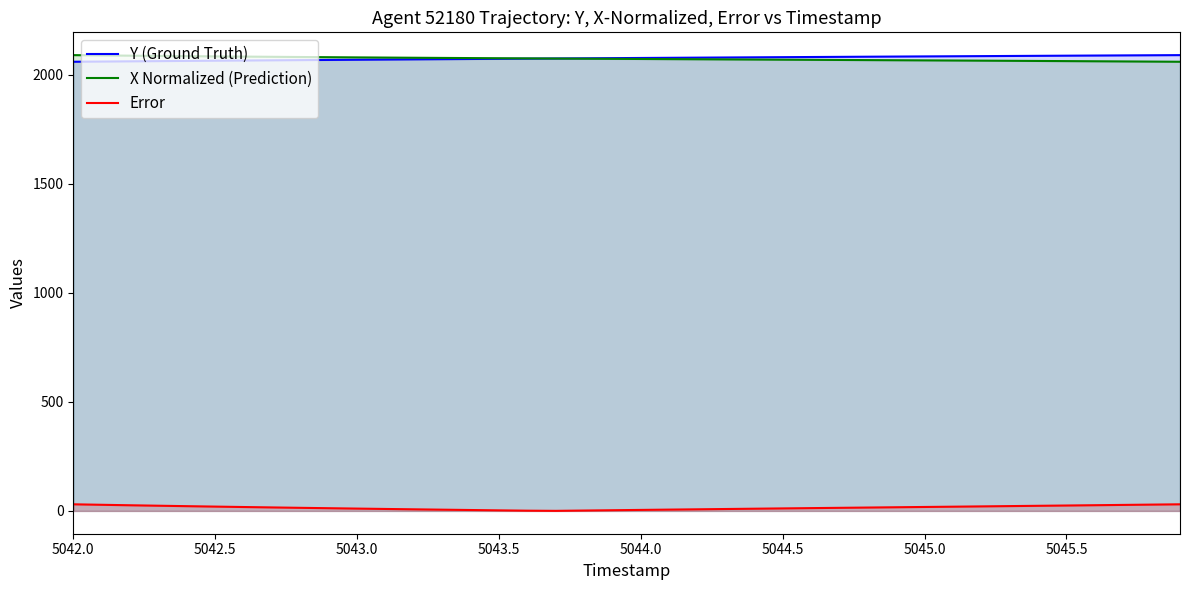

Reading left to right, list all the values displayed in this chart.

Y (Ground Truth): 2059.6	2060.6	2061.6	2062.5	2063.5	2064.4	2065.3	2066.2	2067.1	2068.0	2068.9	2069.8	2070.6	2071.4	2072.3	2073.1	2073.9	2074.7	2075.5	2076.2	2077.0	2077.8	2078.5	2079.2	2080.0	2080.7	2081.4	2082.1	2082.8	2083.4	2084.1	2084.8	2085.5	2086.1	2086.8	2087.4	2088.1	2088.8	2089.4	2090.0
X Normalized (Prediction): 2090.0	2088.8	2087.6	2086.4	2085.3	2084.3	2083.3	2082.3	2081.4	2080.5	2079.6	2078.8	2078.0	2077.2	2076.5	2075.7	2075.0	2074.3	2073.7	2073.0	2072.3	2071.7	2071.1	2070.4	2069.8	2069.1	2068.5	2067.9	2067.2	2066.6	2066.0	2065.3	2064.7	2064.0	2063.3	2062.6	2061.9	2061.1	2060.4	2059.6
Error: 30.4	28.2	26.0	23.9	21.9	19.9	17.9	16.1	14.2	12.5	10.7	9.1	7.4	5.8	4.2	2.6	1.1	0.4	1.8	3.2	4.7	6.1	7.4	8.8	10.2	11.6	12.9	14.2	15.5	16.8	18.2	19.5	20.8	22.2	23.5	24.9	26.2	27.6	29.0	30.4